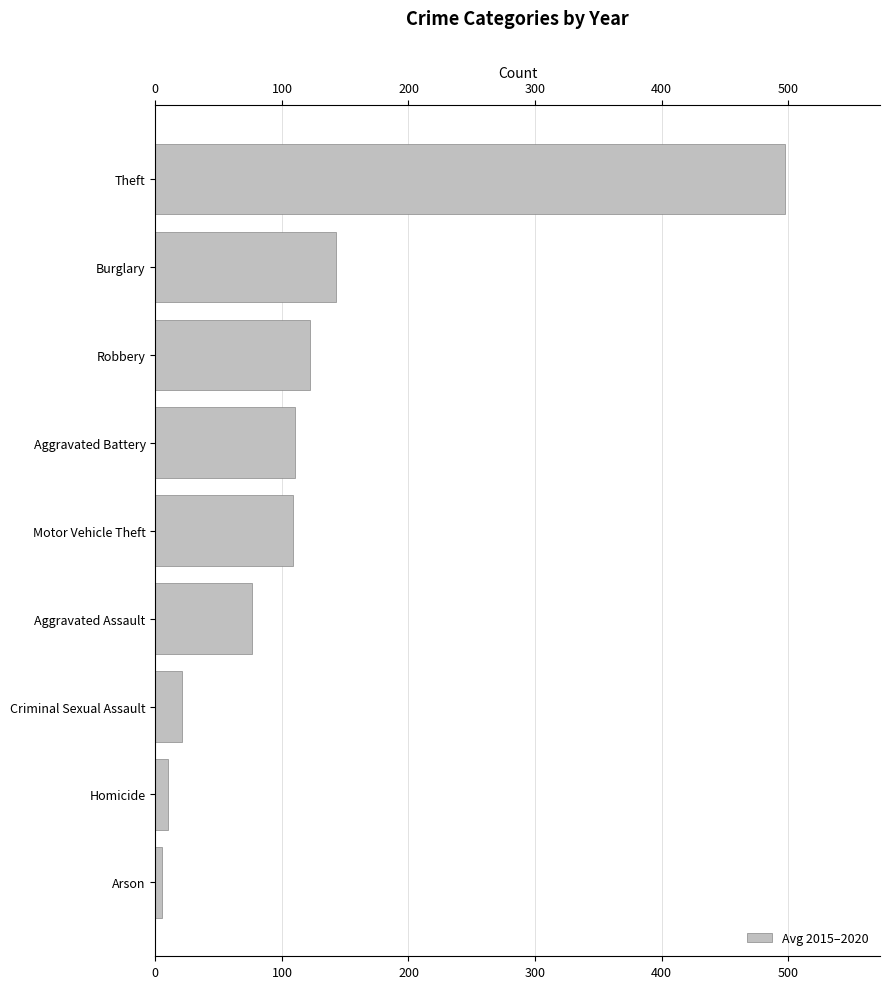

Is it true that the value at Motor Vehicle Theft is 109.0?

True